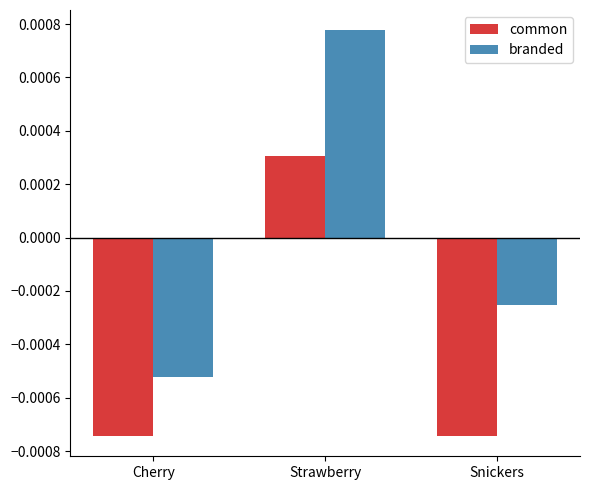

Rank the series at Cherry from highest to lowest value.

branded, common